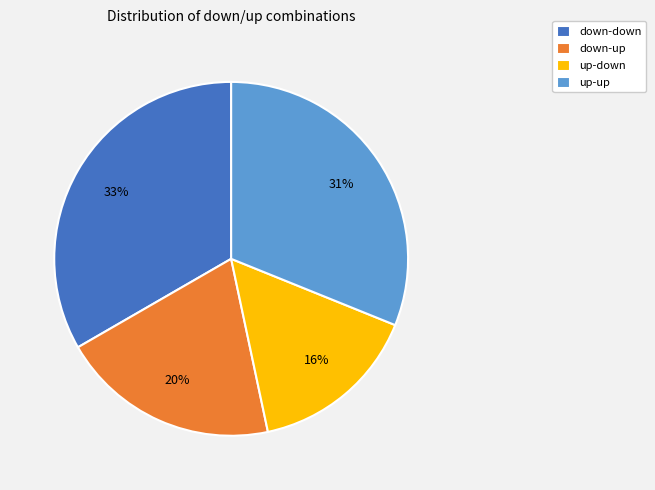

Count the number of slices in the pie.

4